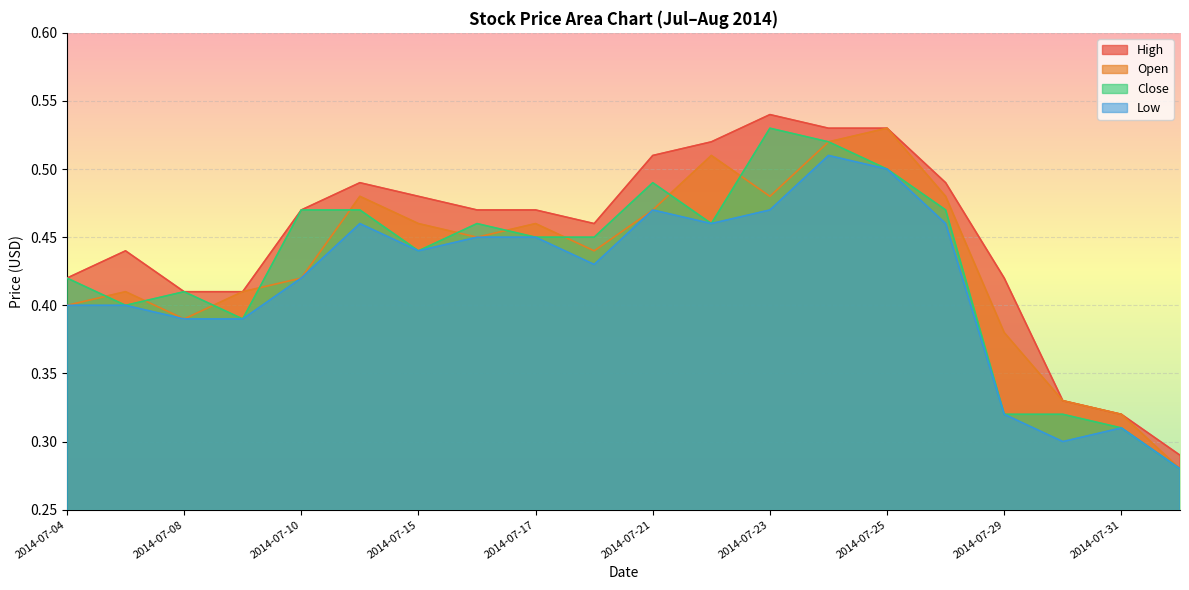

What is the difference between the highest and lowest values at 2014-07-22?

0.1